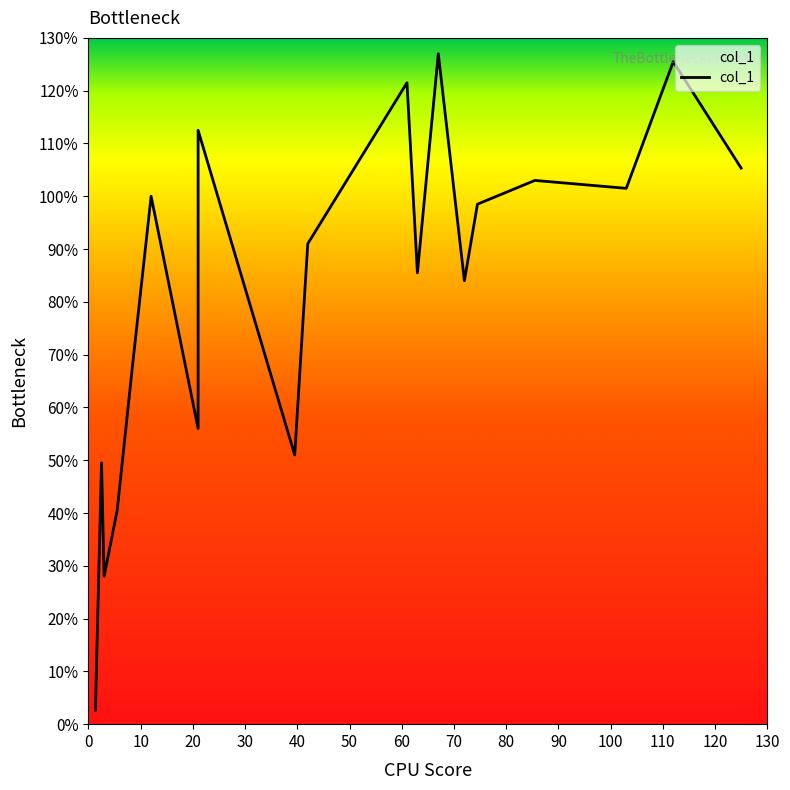

How many data points are above 91?

9